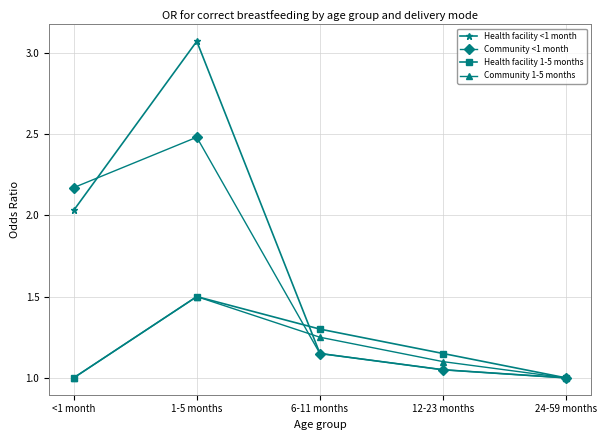

The value of Community 1-5 months at 12-23 months is 1.1. True or false?

True